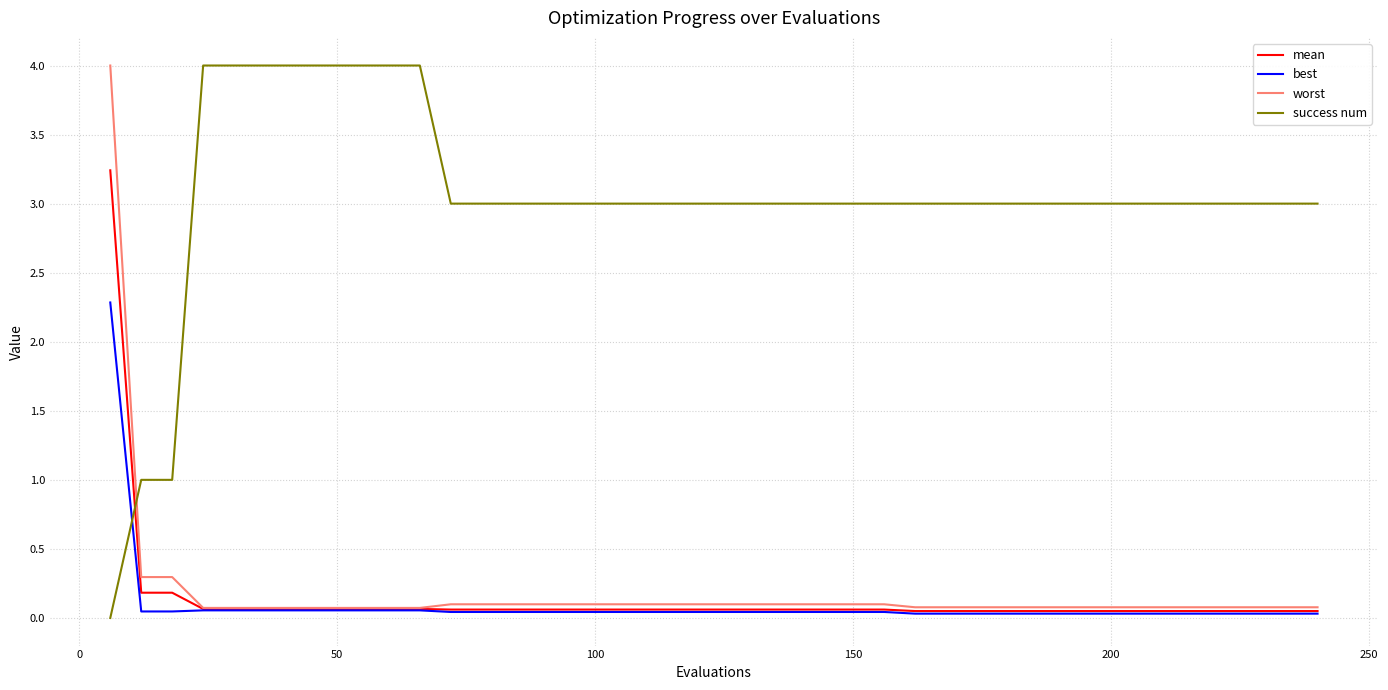

How many times do success num and mean cross each other?

1